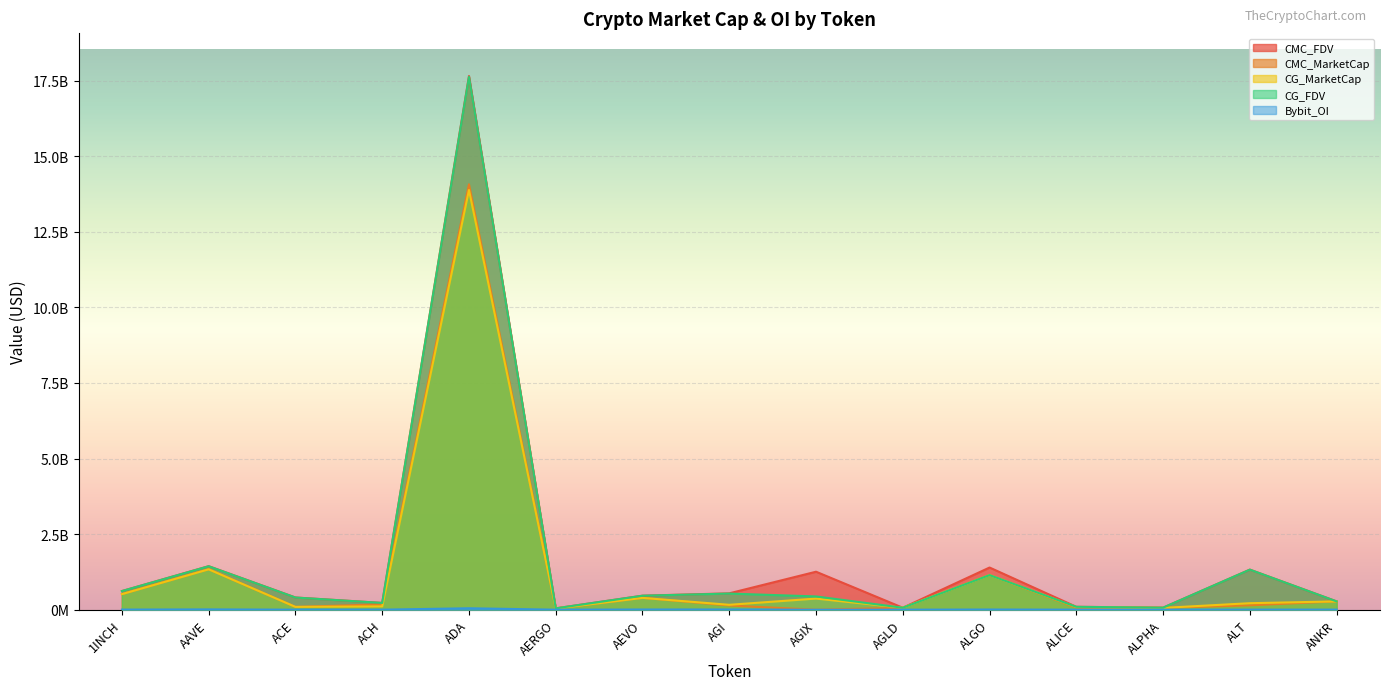

What is the label of the 4th point from the left?

ACH